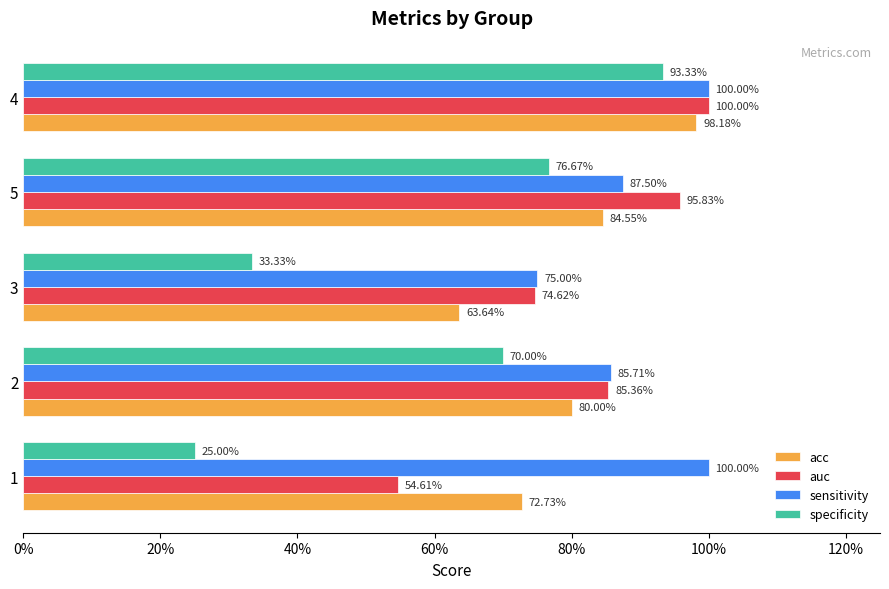

What are all the series names shown in the legend?

acc, auc, sensitivity, specificity